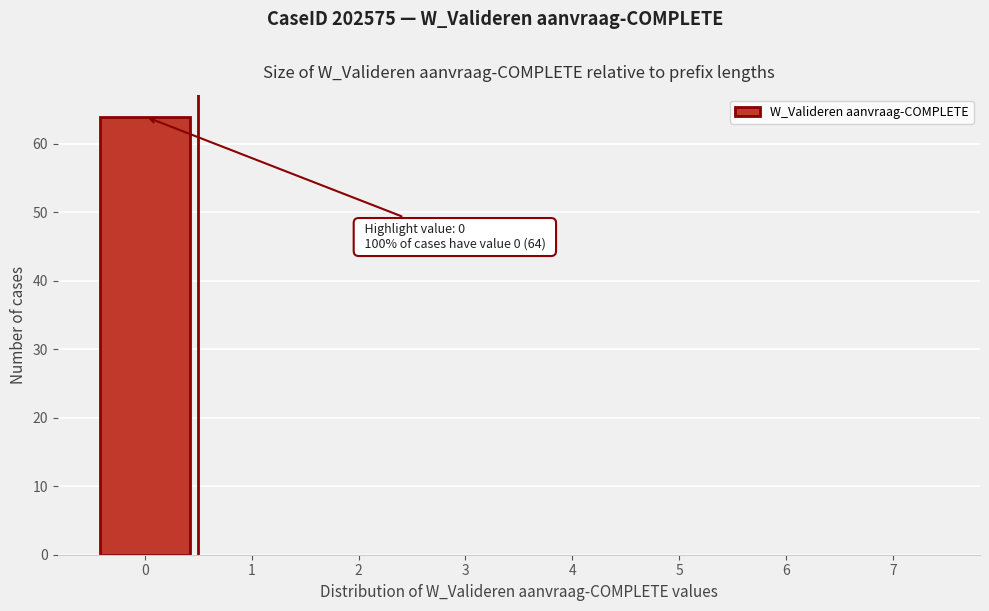

Reading left to right, list all the values displayed in this chart.

0=64	1=0	2=0	3=0	4=0	5=0	6=0	7=0